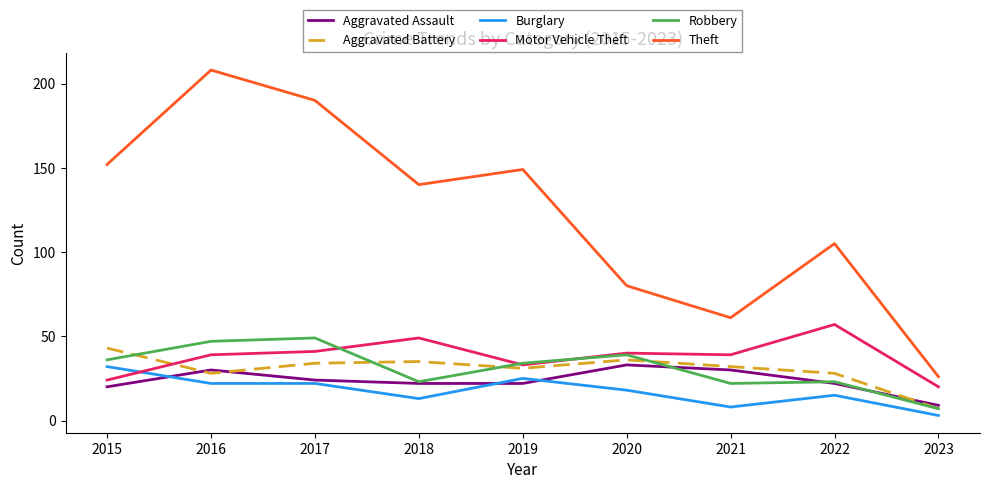

True or false: Burglary and Theft cross at least once.

False